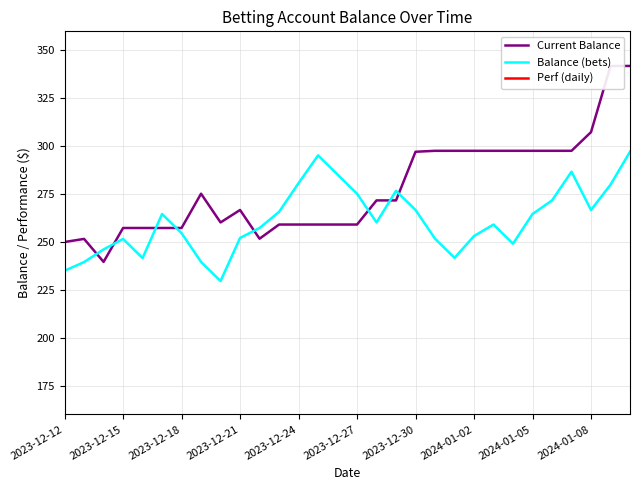

Is it true that Balance (bets) equals 69.5 at 2023-12-30?

False